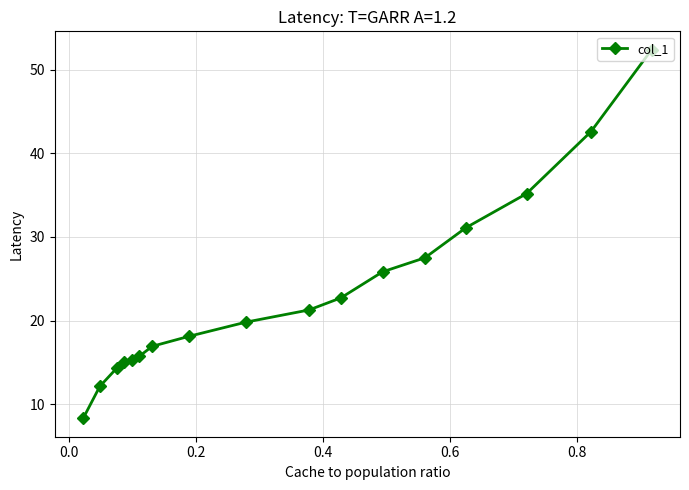

What is the maximum value shown in the chart?

52.4